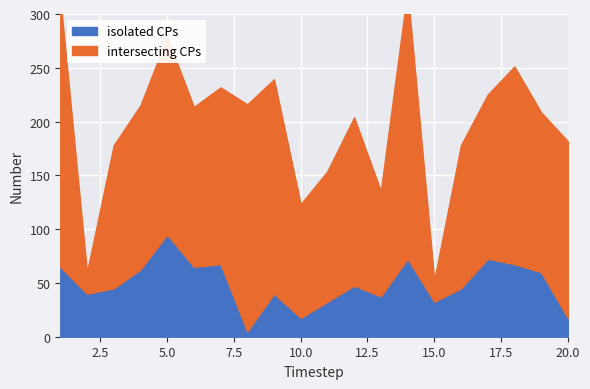

Reading left to right, list all the values displayed in this chart.

65.0	40.0	45.0	62.5	95.0	65.0	67.5	5.0	40.0	17.5	32.5	47.5	37.5	72.5	32.5	45.0	72.5	67.5	60.0	17.5